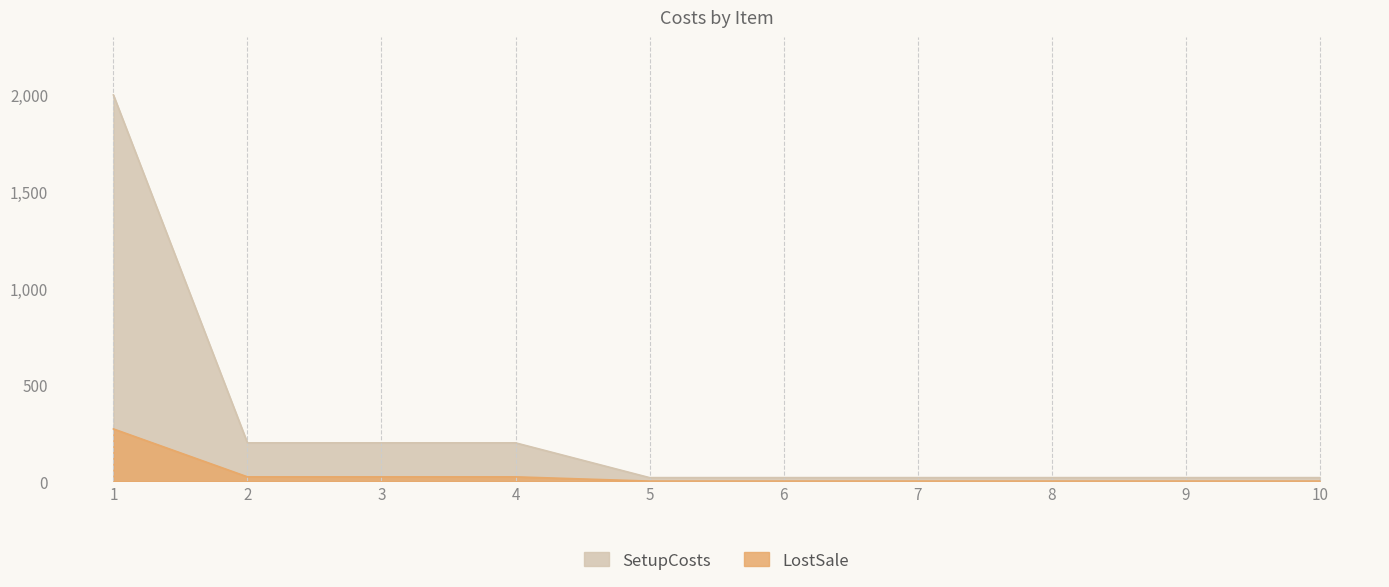

Rank the series by their average value, from highest to lowest.

SetupCosts, LostSale